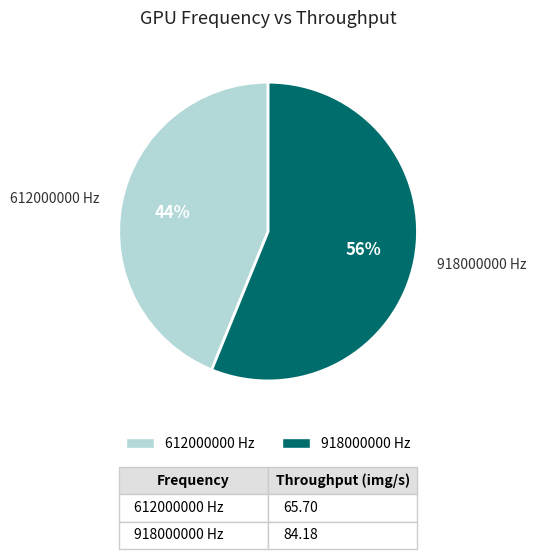

Does any single category account for the majority?

Yes